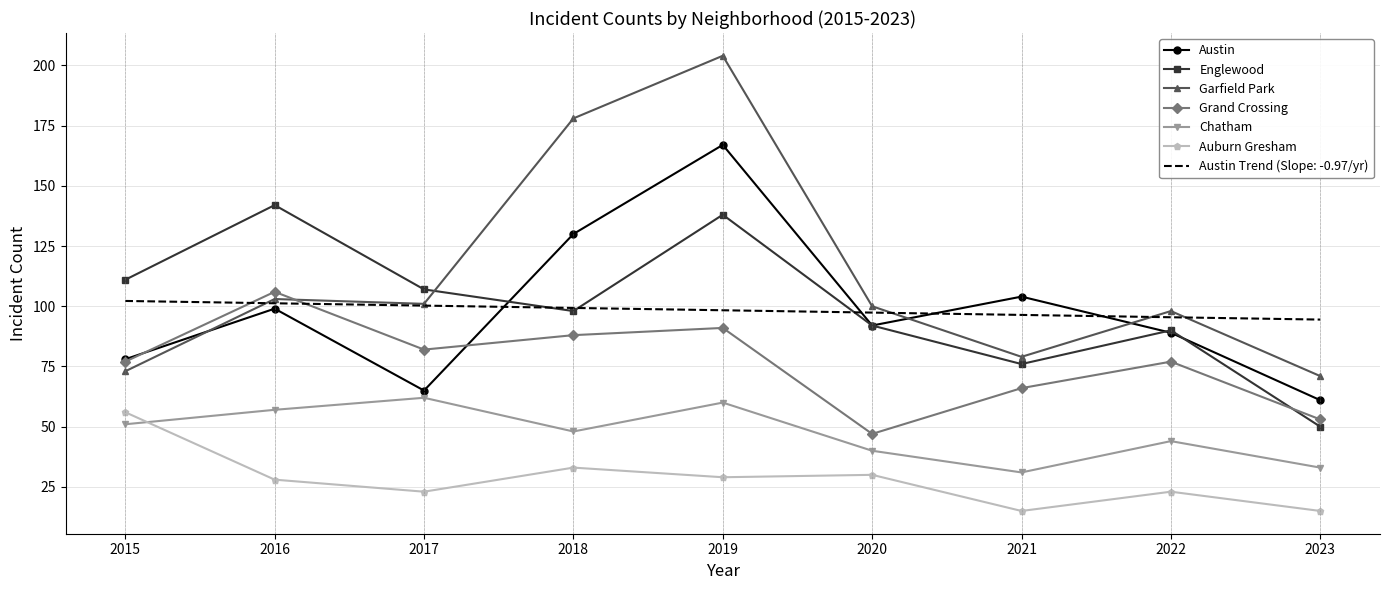

Where do Garfield Park and Englewood first cross each other?

2017 and 2018